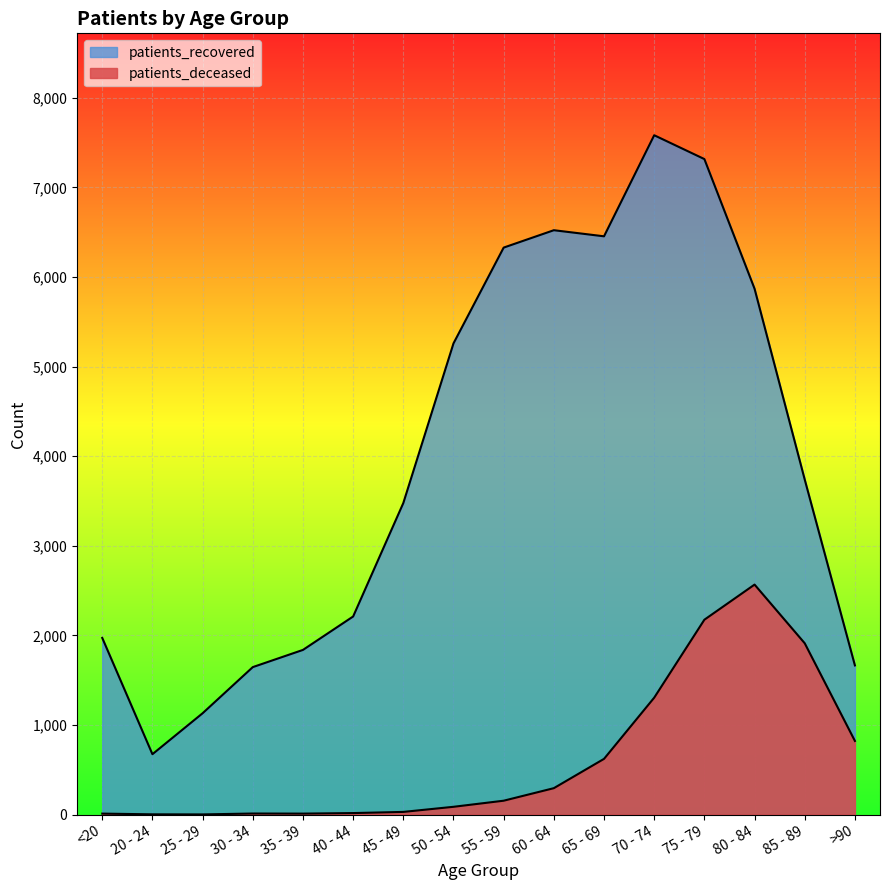

What is the spread (max minus min) of values at 75 - 79?

5141